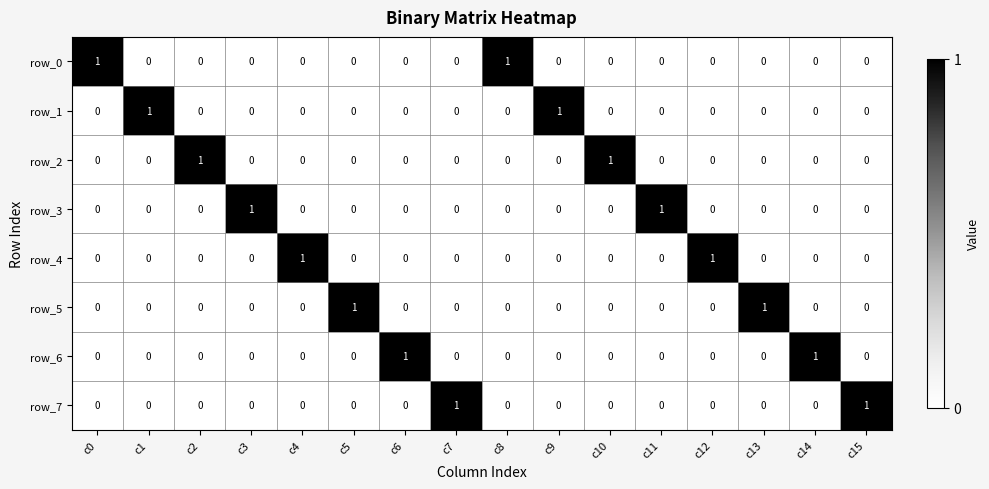

Count the number of categories in the chart.

16